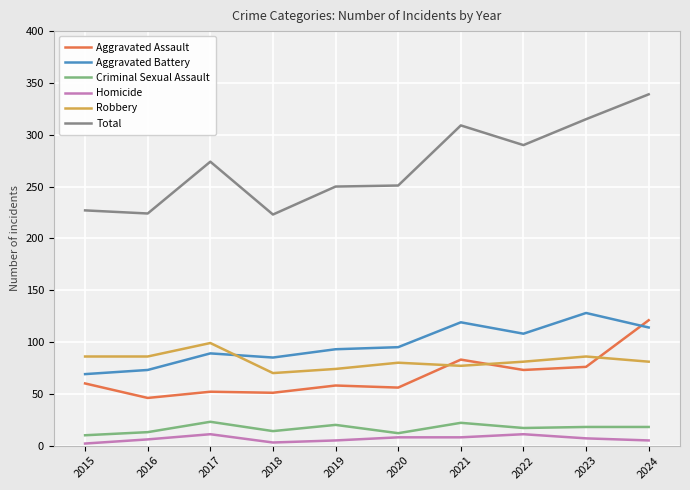

The Aggravated Assault series shows 76 at 2023. True or false?

True